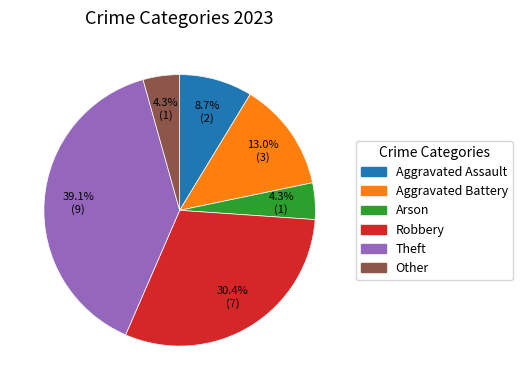

What percentage is the Theft slice, to the nearest percent?

39%